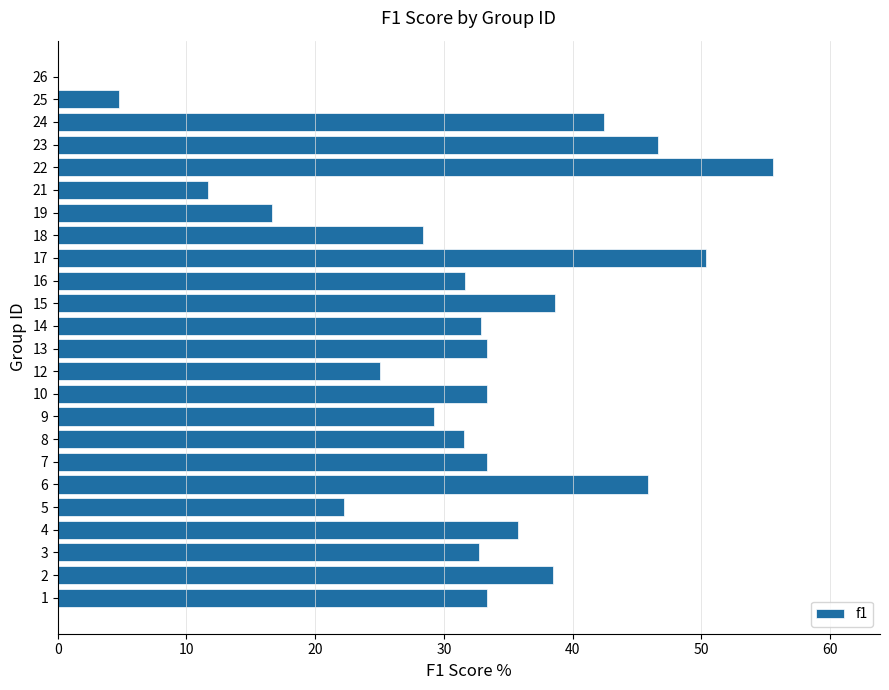

Are the bars grouped side by side (vs. stacked)?

No